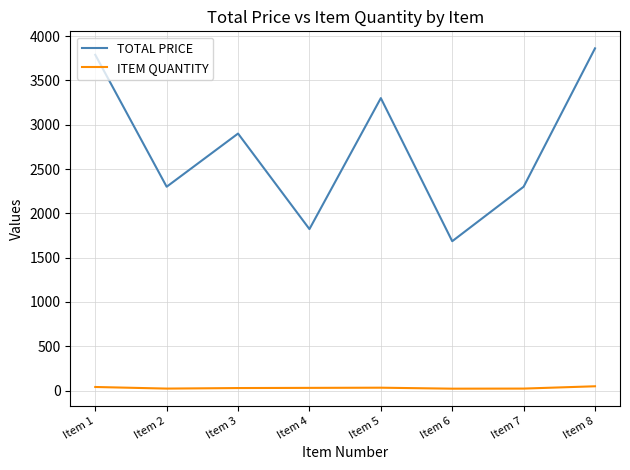

What is the minimum value for TOTAL PRICE?

1685.4